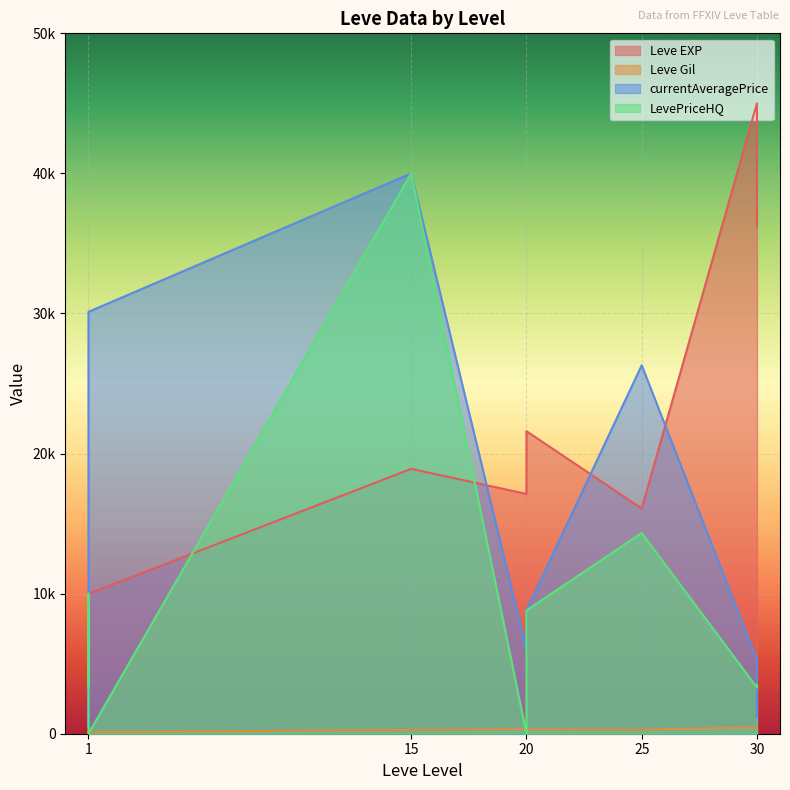

What is the maximum value for Leve EXP?

45000